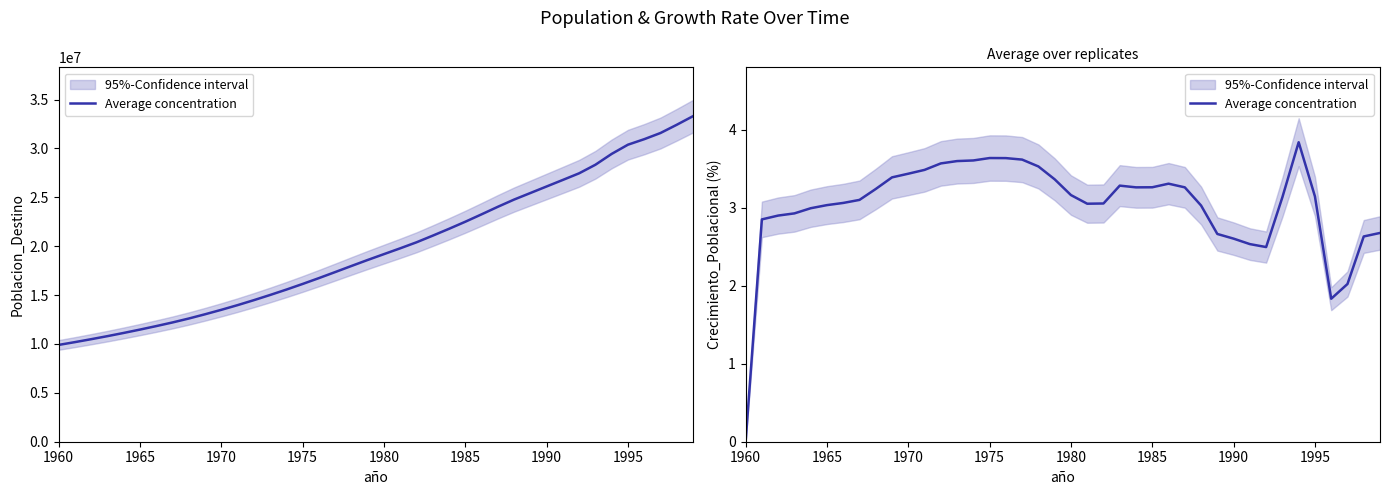

What is the difference between the second highest and second lowest values?

1.8